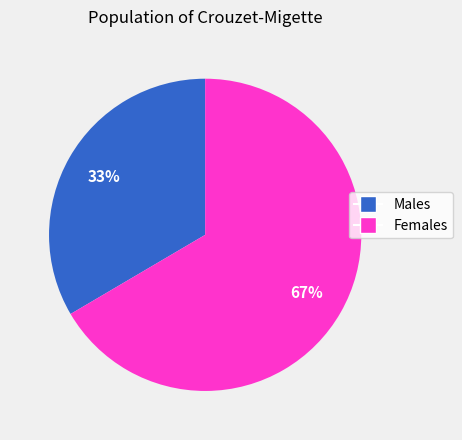

What is the ratio of the value at Males to the value at Females?

0.5